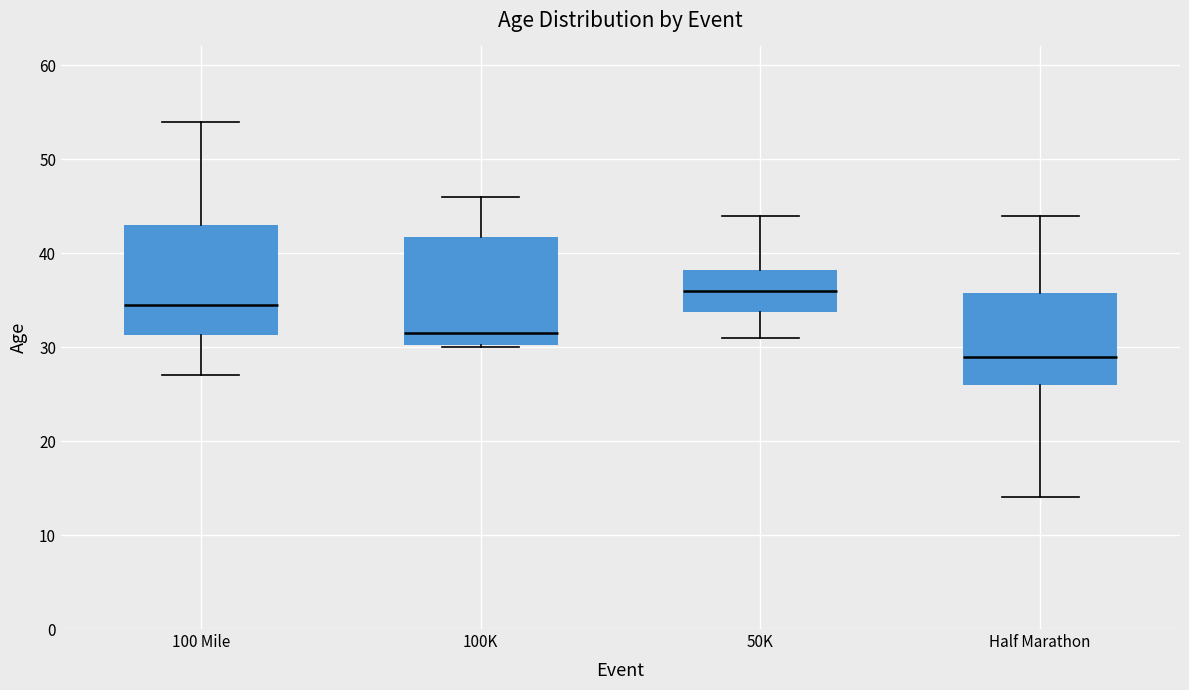

Which box's median line is the lowest?

Half Marathon